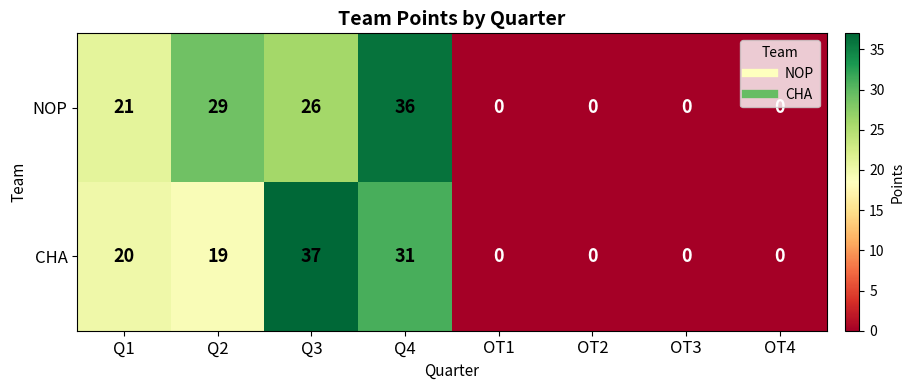

Rank the series by their maximum value, from lowest to highest.

NOP, CHA